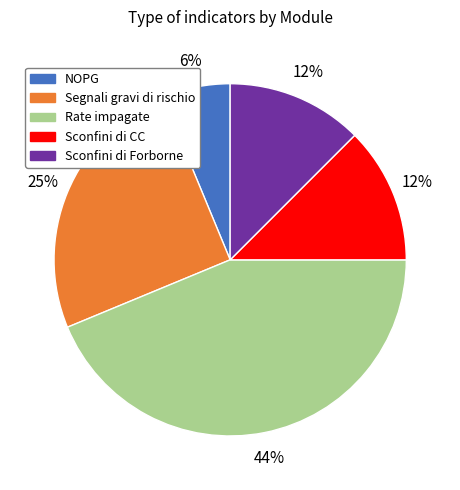

Is there a majority slice in this chart?

No